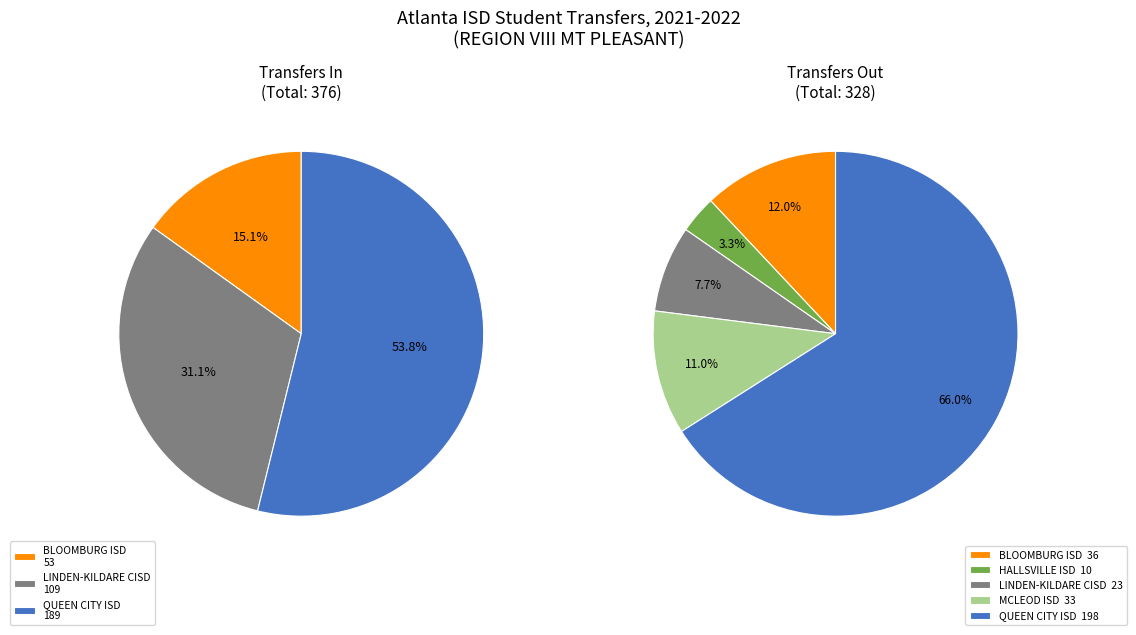

How many segments does this pie chart have?

8